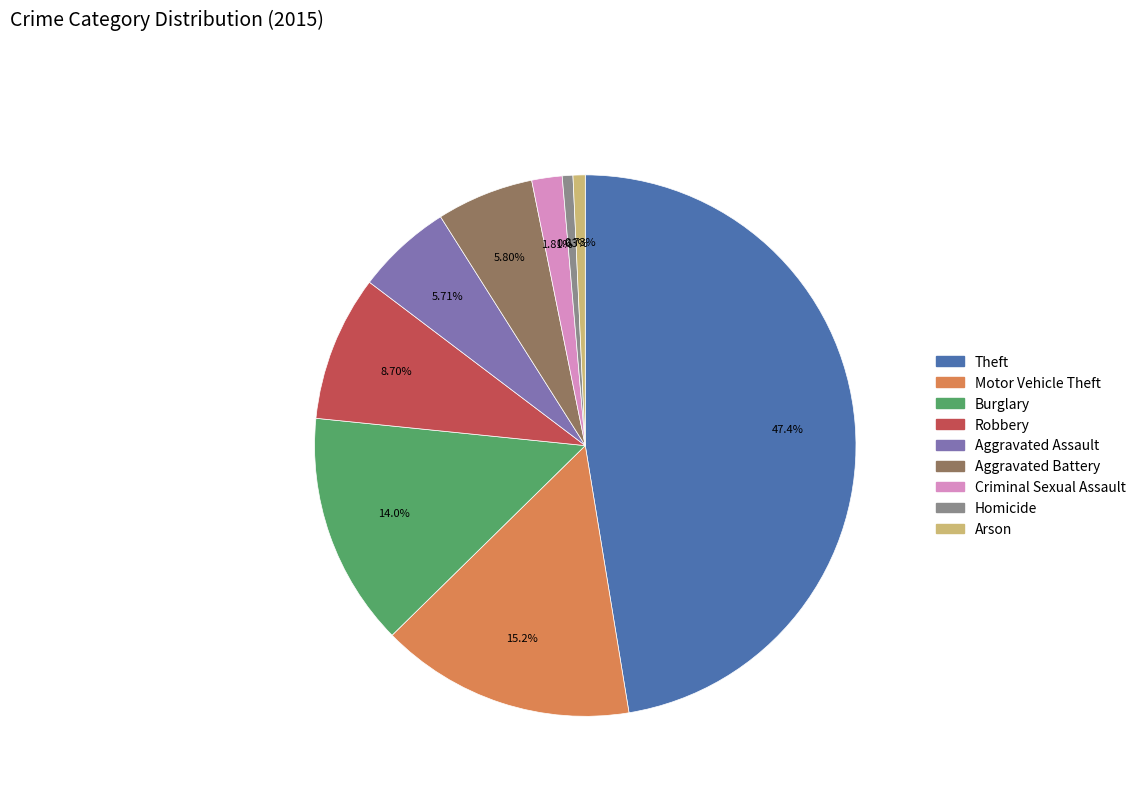

To the nearest percent, what portion does Theft represent?

47%